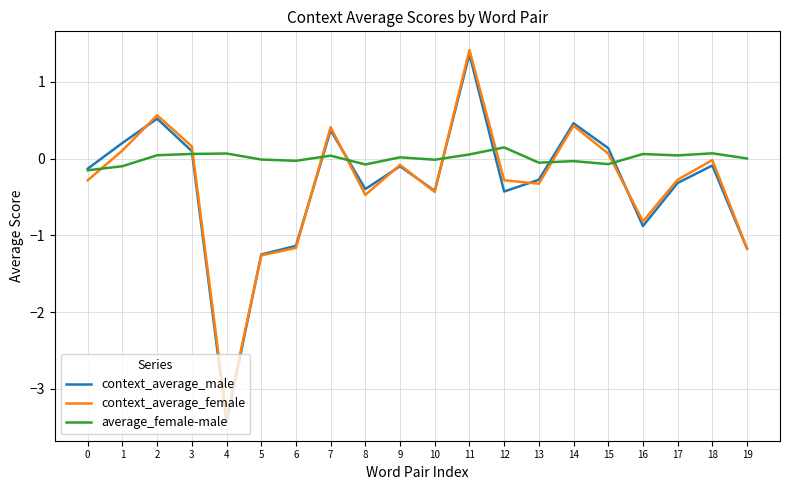

True or false: context_average_male has a value of -0.2 at 10.

False